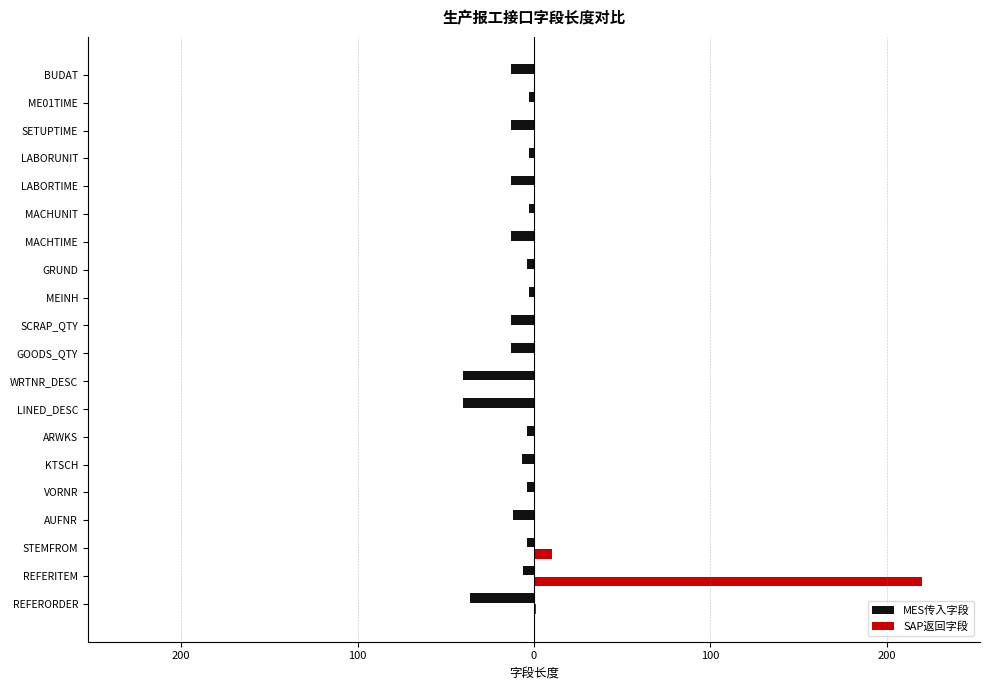

What are all the series names shown in the legend?

MES传入字段, SAP返回字段